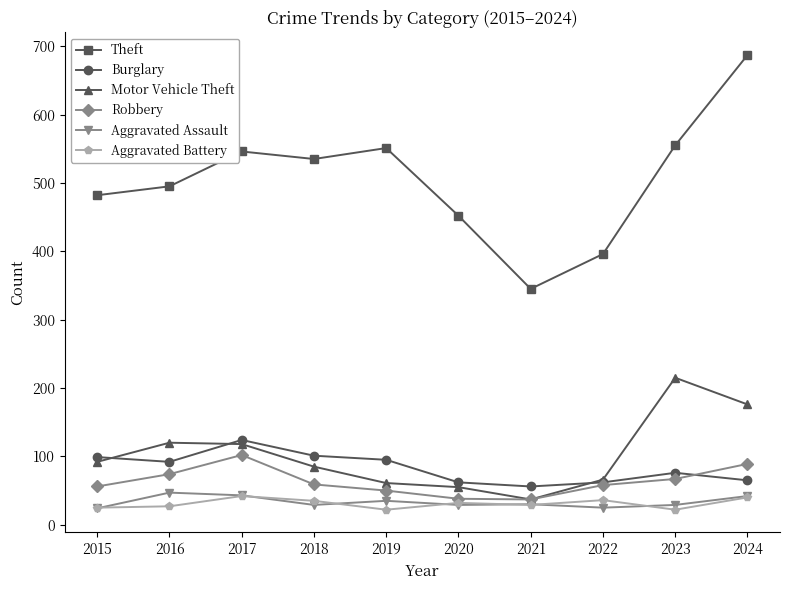

True or false: Motor Vehicle Theft and Aggravated Assault intersect in this chart.

False